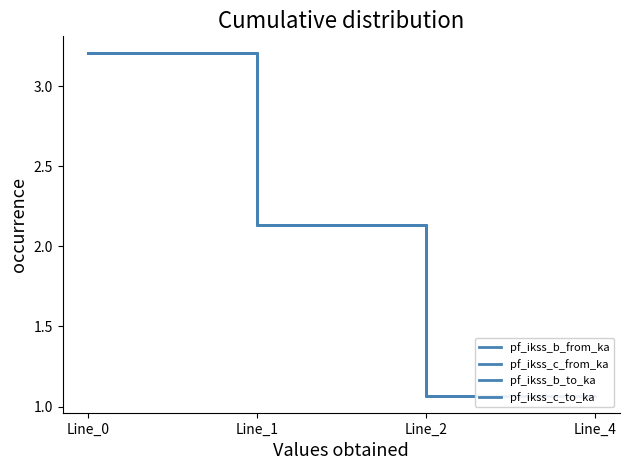

True or false: pf_ikss_c_from_ka has more than 0 interior local peaks.

False